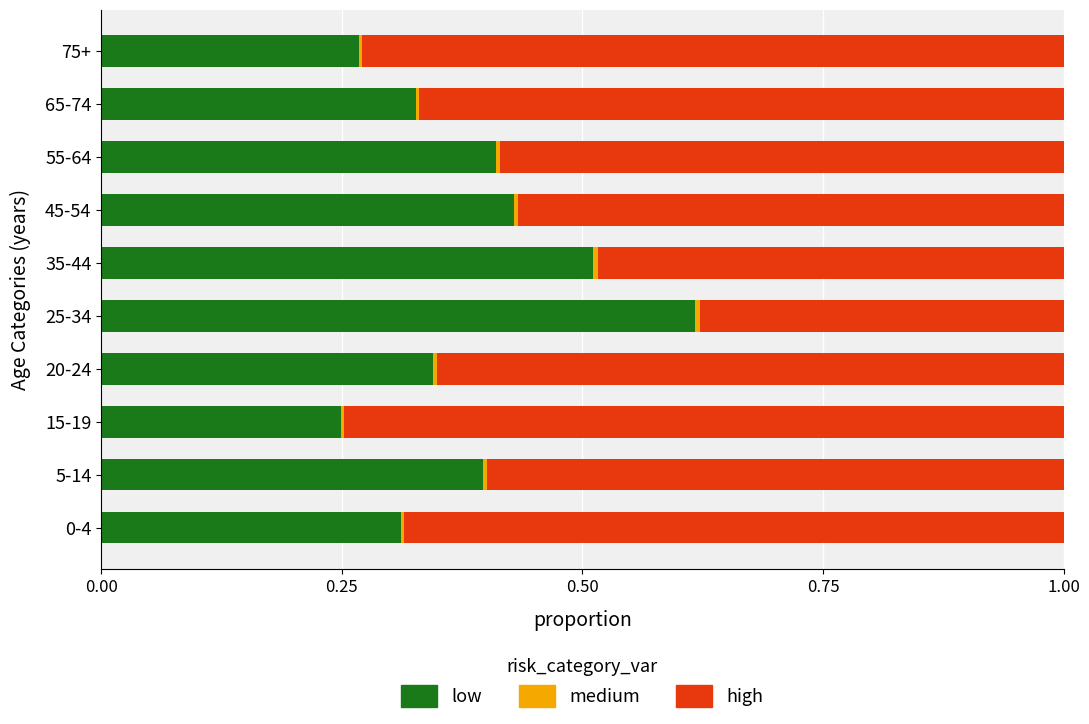

Is it true that low equals 0.4 at 5-14?

True